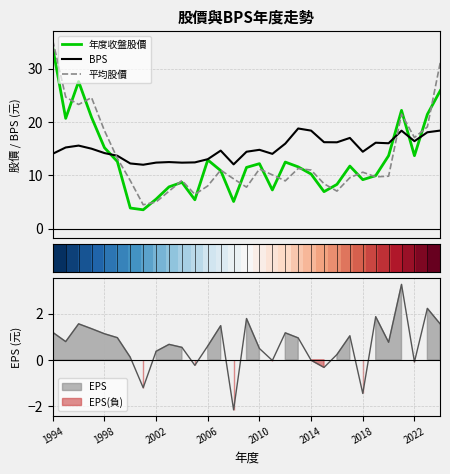

Read the 平均股價 value at 27.

21.5